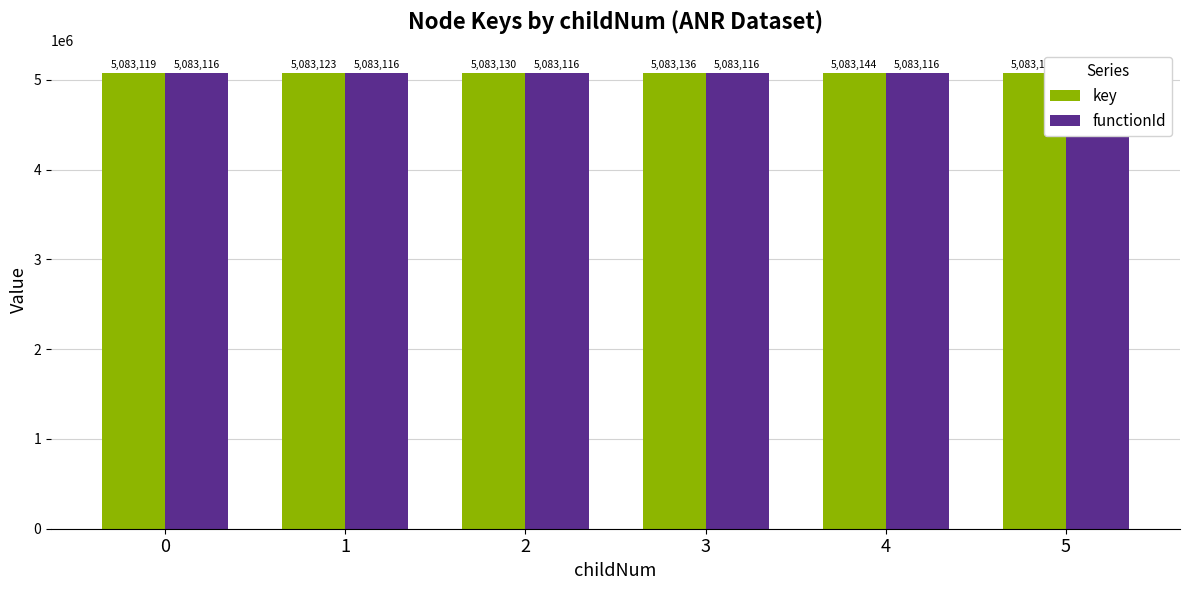

Reading left to right, extract all data points from this chart.

key: 5083119	5083123	5083130	5083136	5083144	5083150
functionId: 5083116	5083116	5083116	5083116	5083116	5083116